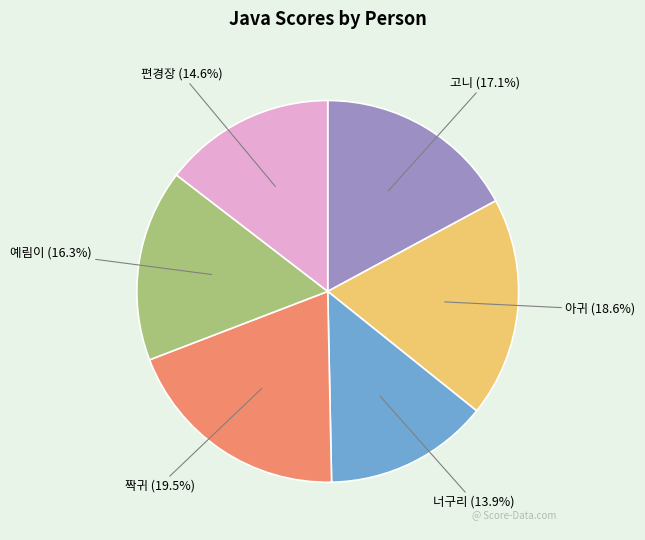

Does 고니 account for over 50% of the chart?

No